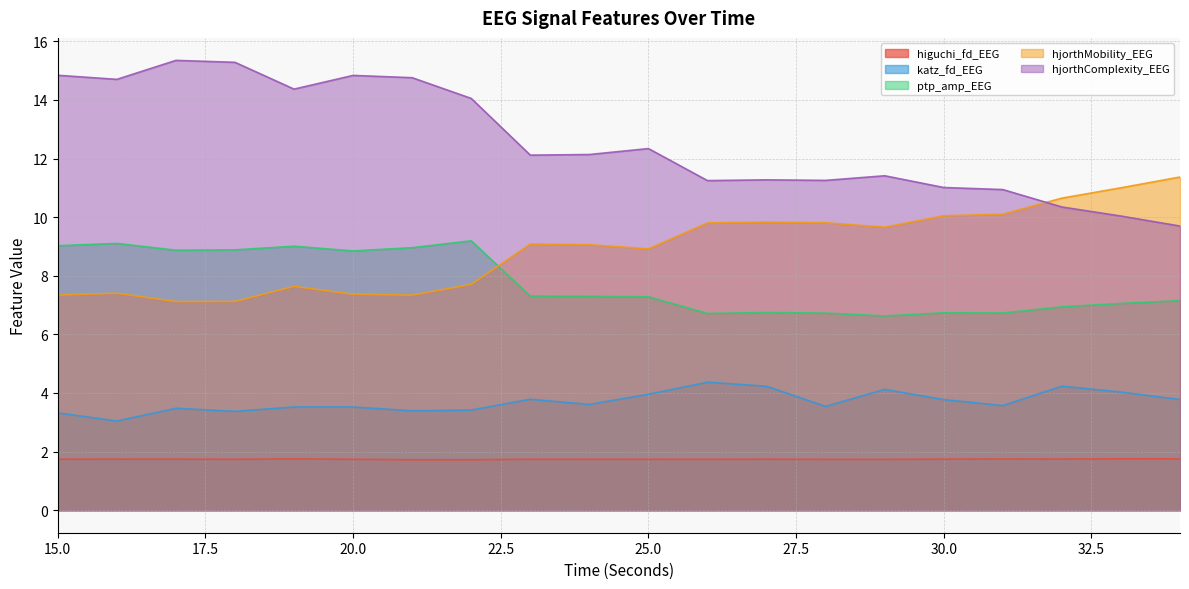

At 32, list the series in order from largest to smallest.

hjorthMobility_EEG, hjorthComplexity_EEG, ptp_amp_EEG, katz_fd_EEG, higuchi_fd_EEG